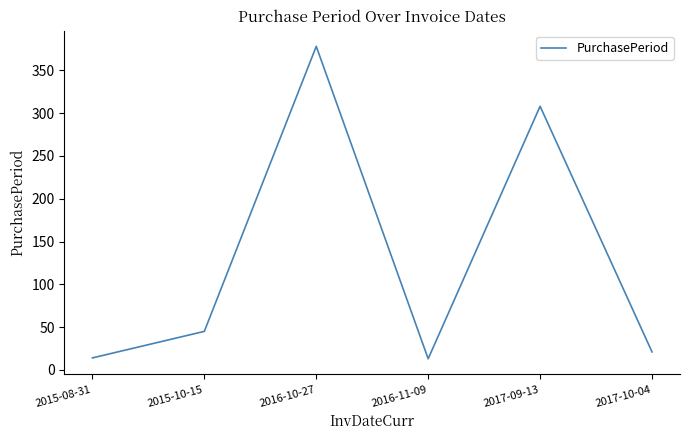

What is the difference between the maximum and minimum values?

365